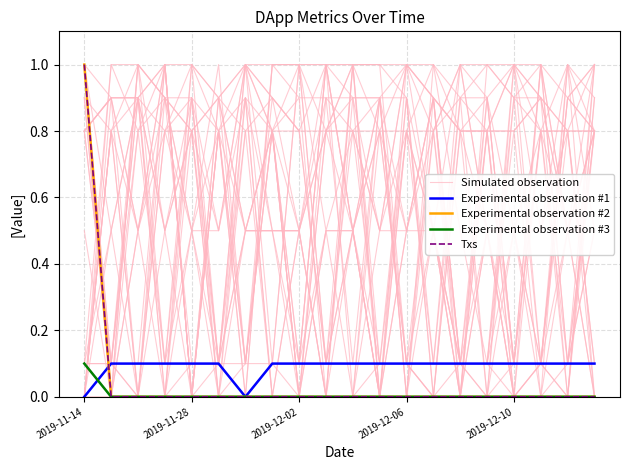

Does the chart display data point markers on the line(s)?

No